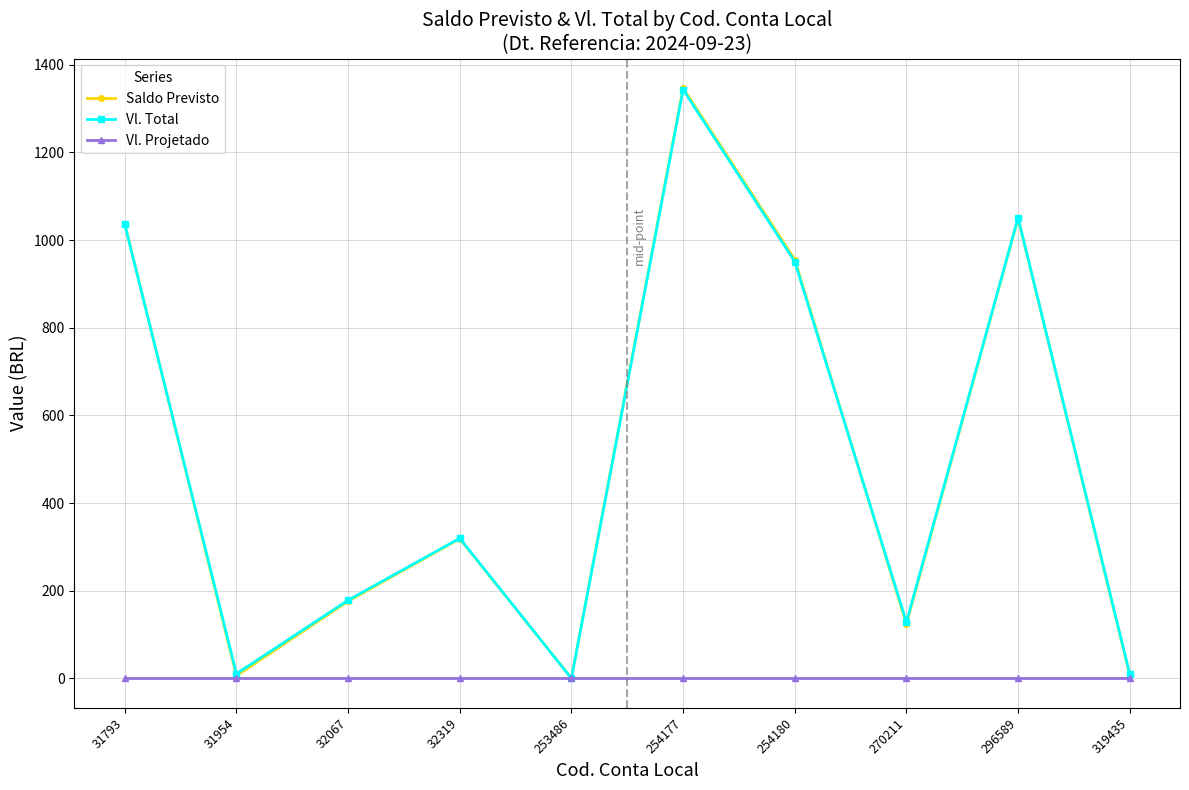

Is the value of Vl. Projetado at 31954 greater than the value of Vl. Total at 32319?

No